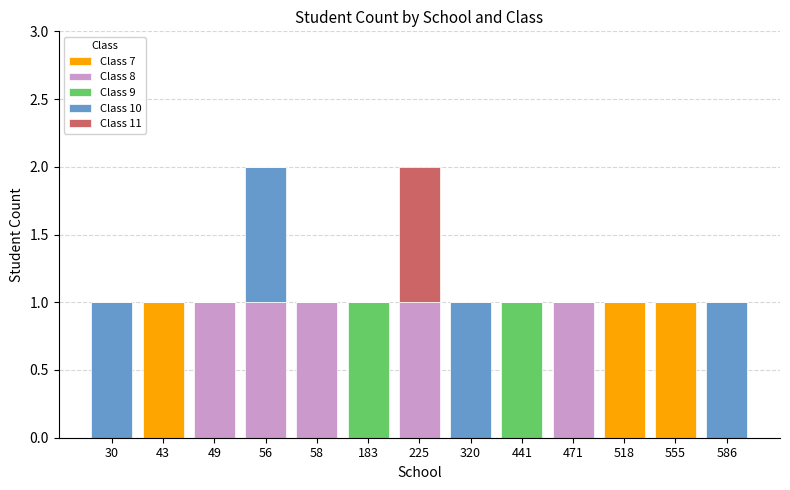

Are the bars grouped side by side (vs. stacked)?

No